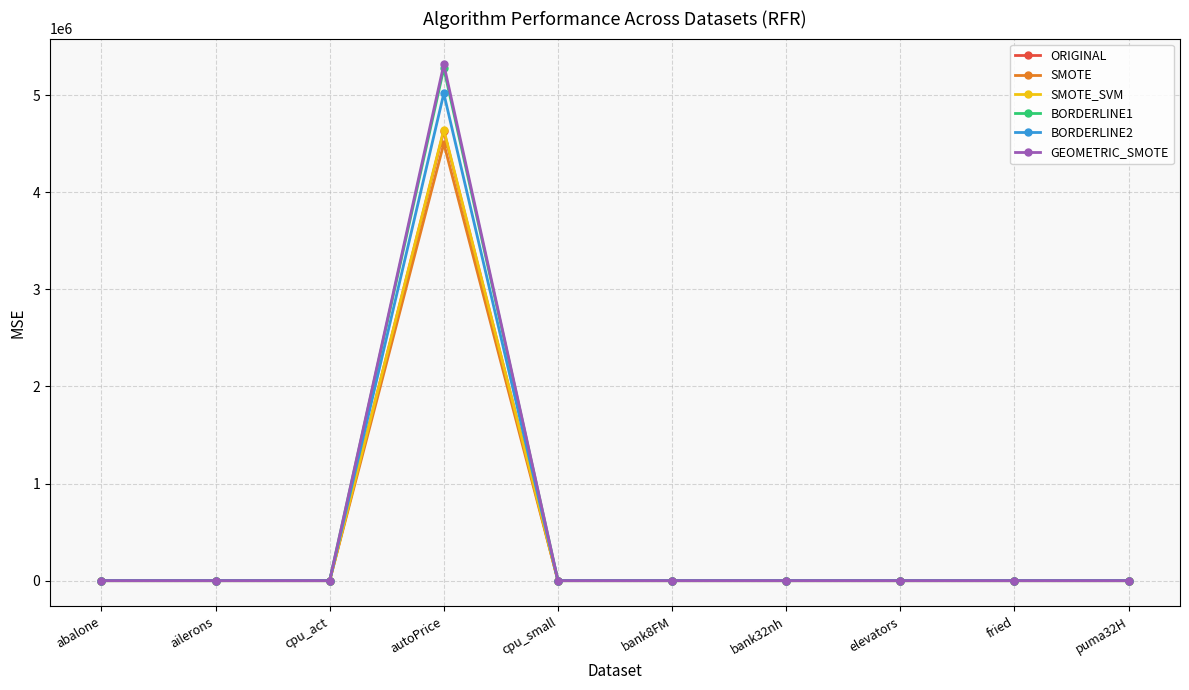

At which category is the sum across all series the highest?

autoPrice